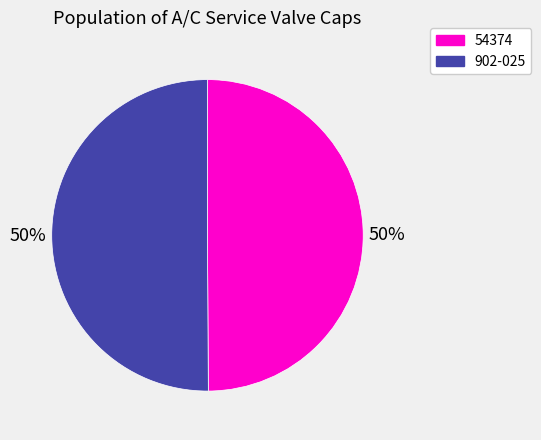

The 902-025 slice represents 50% of the pie. True or false?

True